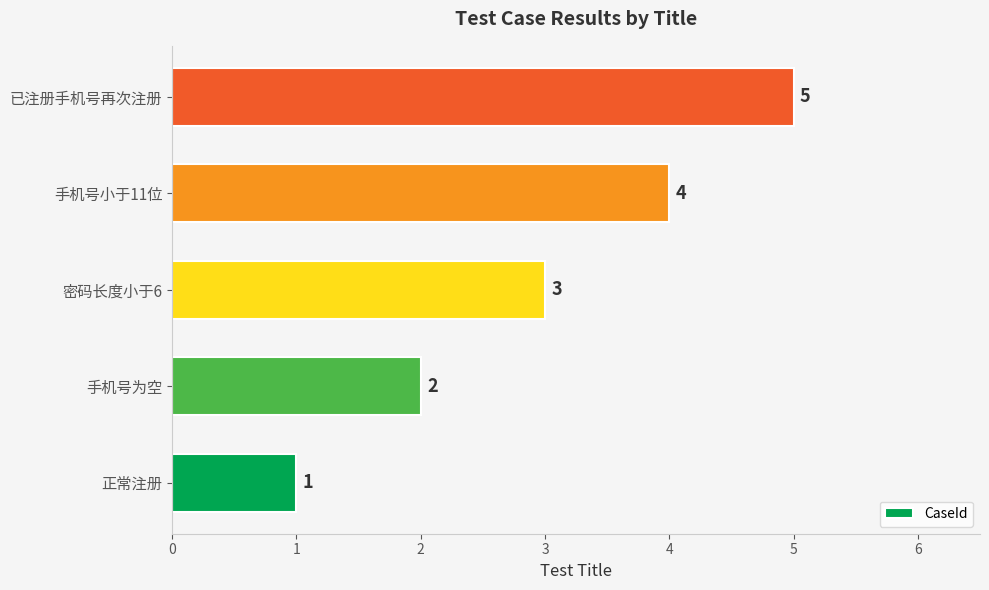

List the labels in order of value, largest first.

已注册手机号再次注册, 手机号小于11位, 密码长度小于6, 手机号为空, 正常注册